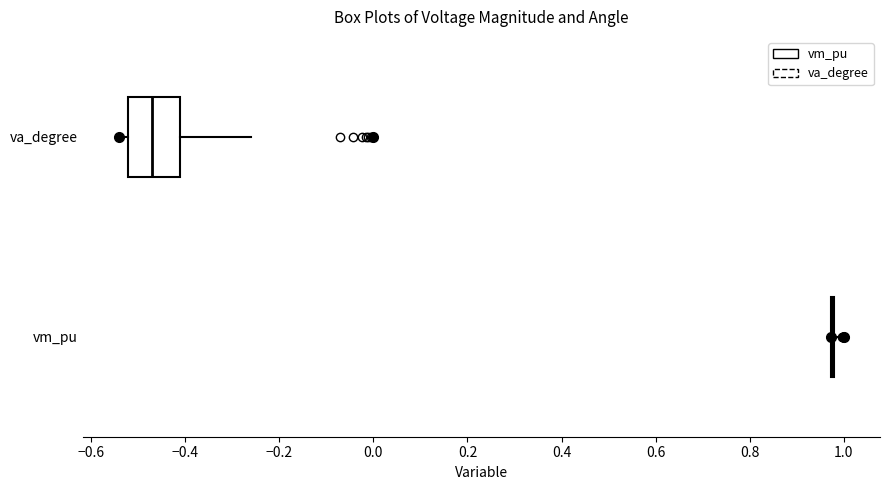

Reading bottom to top, read every box against the x-axis: the position of its median line, the range the box covers, and the ends of its whiskers. The values are not printed on the chart, so give them approximately, as read against the axis.

vm_pu: box collapsed to a line at 0.98, whiskers 0.98 to 0.98
va_degree: median -0.48, box -0.52 to -0.42, whiskers -0.54 to -0.26